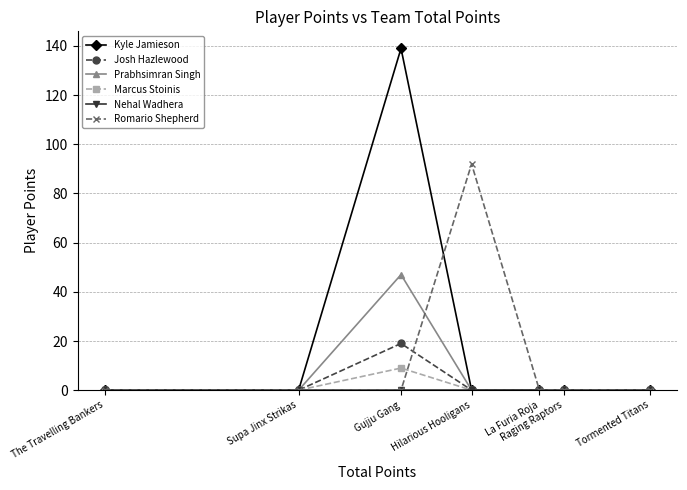

At which category does the chart reach its peak across all series?

Gujju Gang